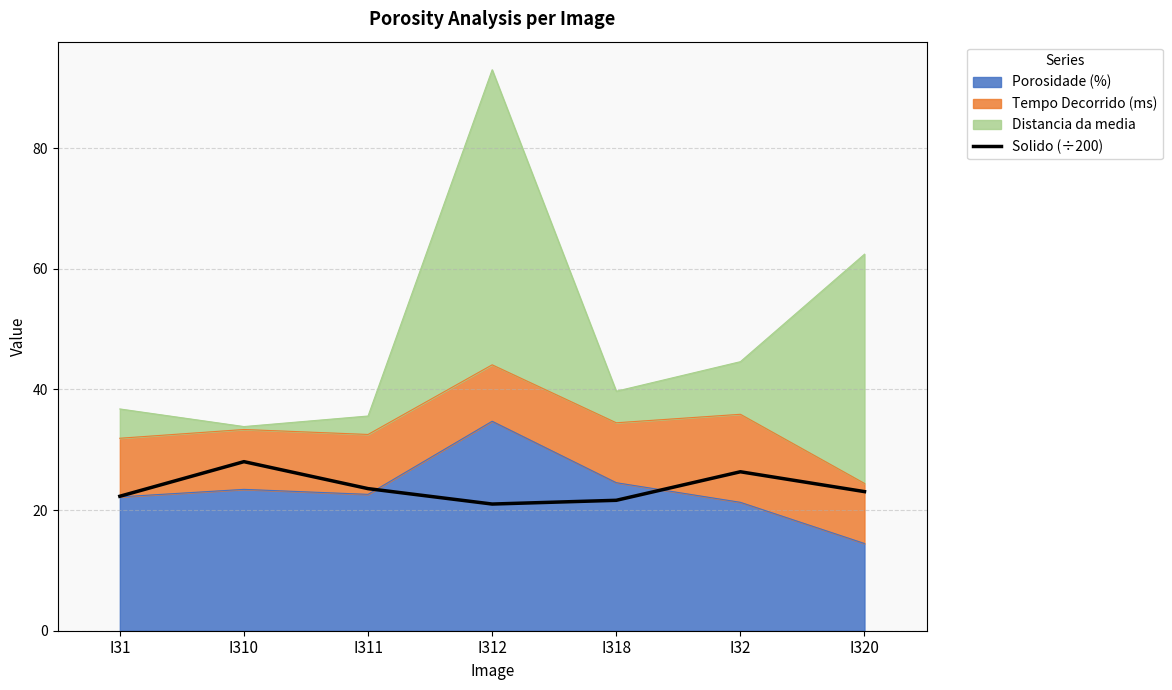

At which category does the chart reach its peak across all series?

I310